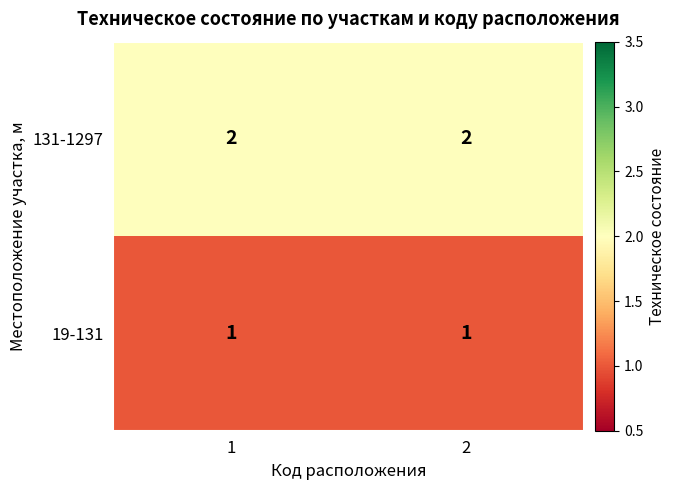

Rank the series at 1 from highest to lowest value.

131-1297, 19-131